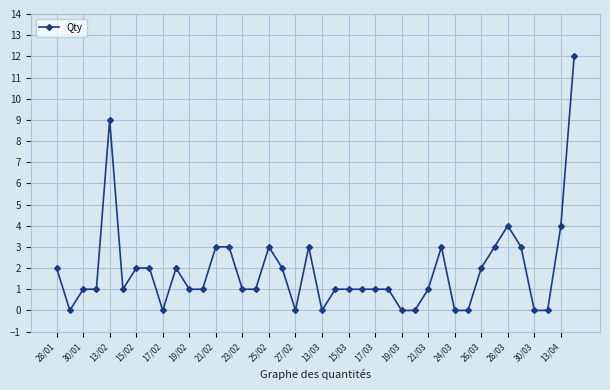

What is the sum of all values?

75